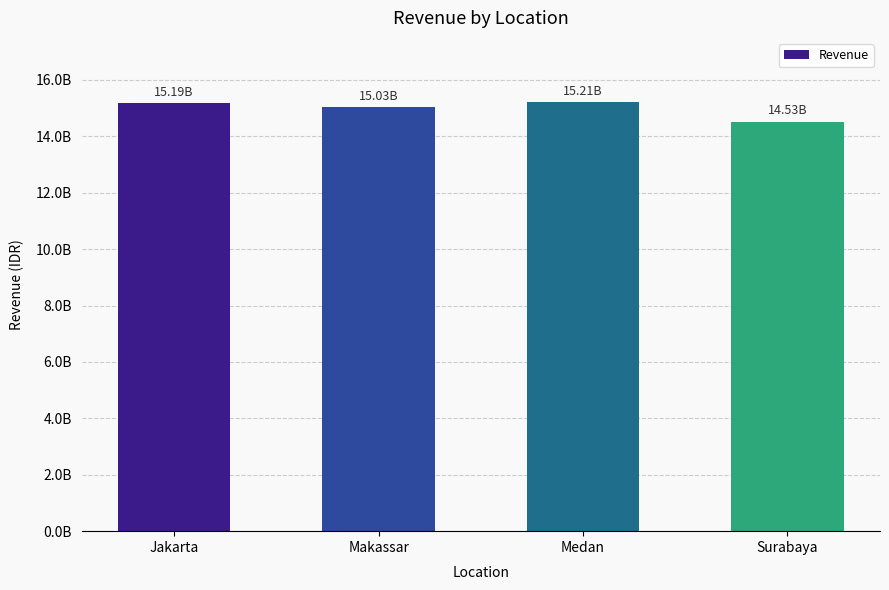

Reading right to left, transcribe all the data shown in this chart.

14525091000	15211275000	15034449000	15191007000